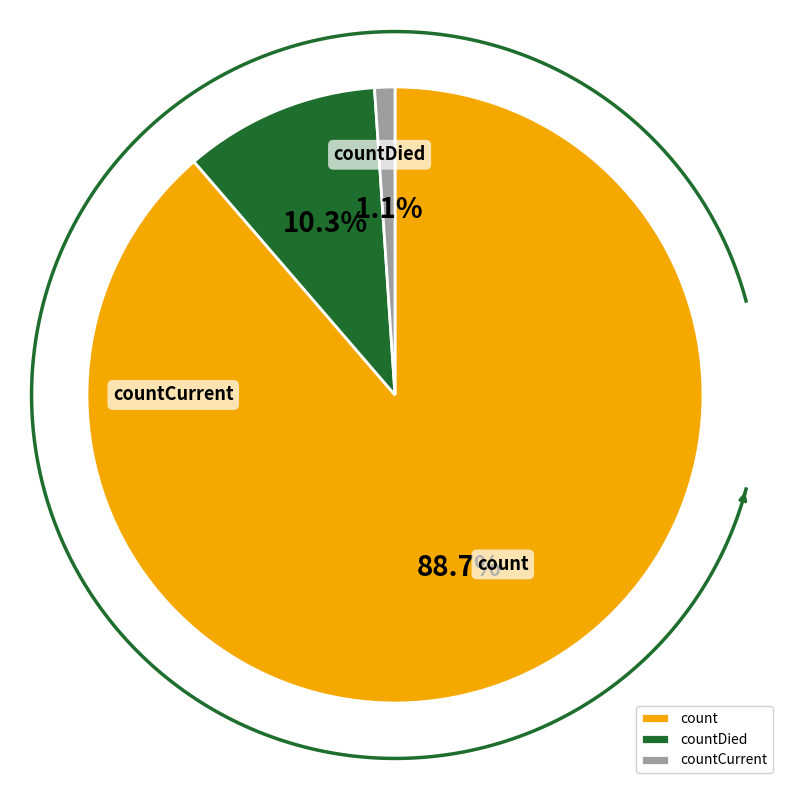

Count the number of slices in the pie.

3